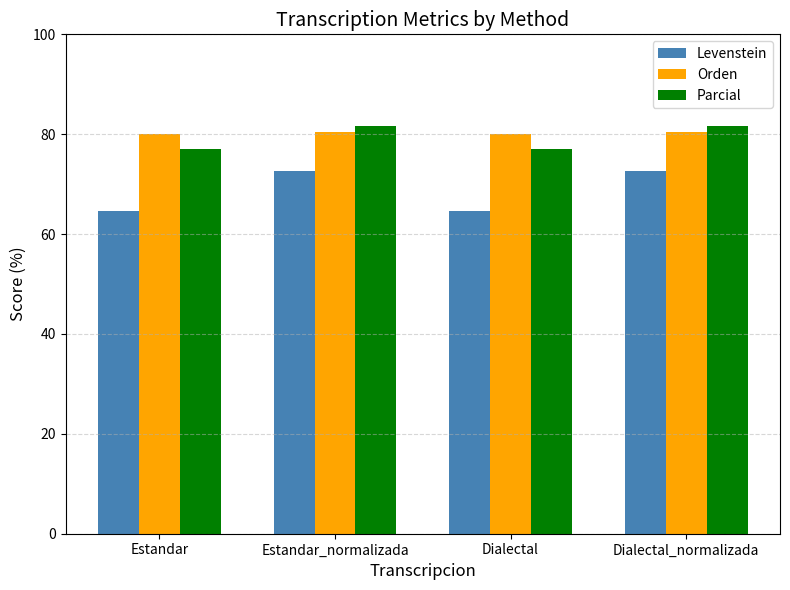

What is the maximum value for Parcial?

81.6